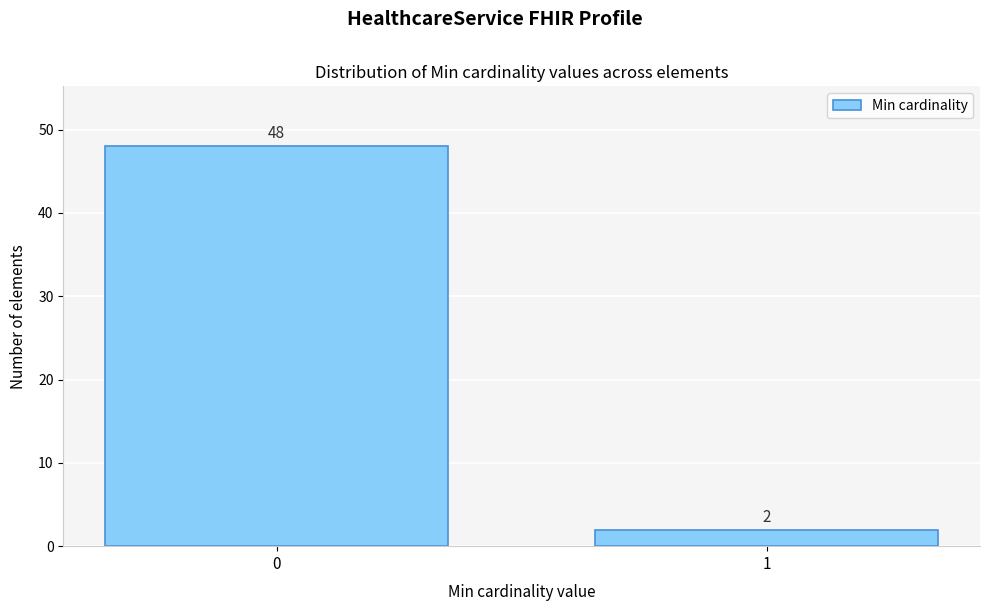

Reading right to left, list all the values displayed in this chart.

2	48